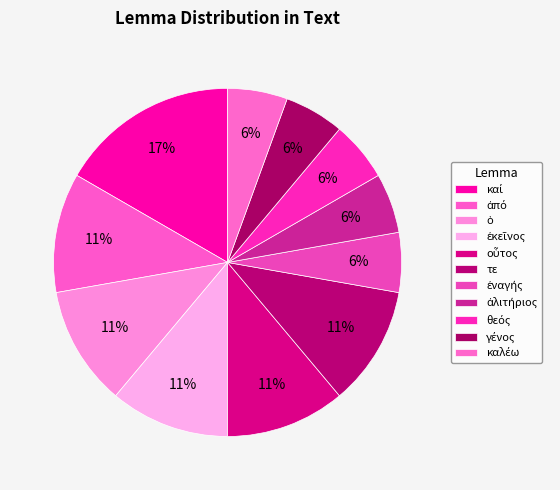

Does any single category account for the majority?

No